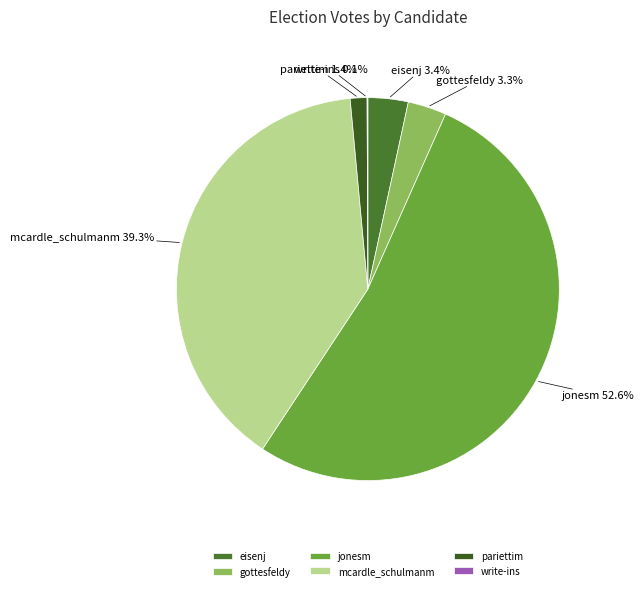

Is it true that mcardle_schulmanm is 31% of the pie?

False